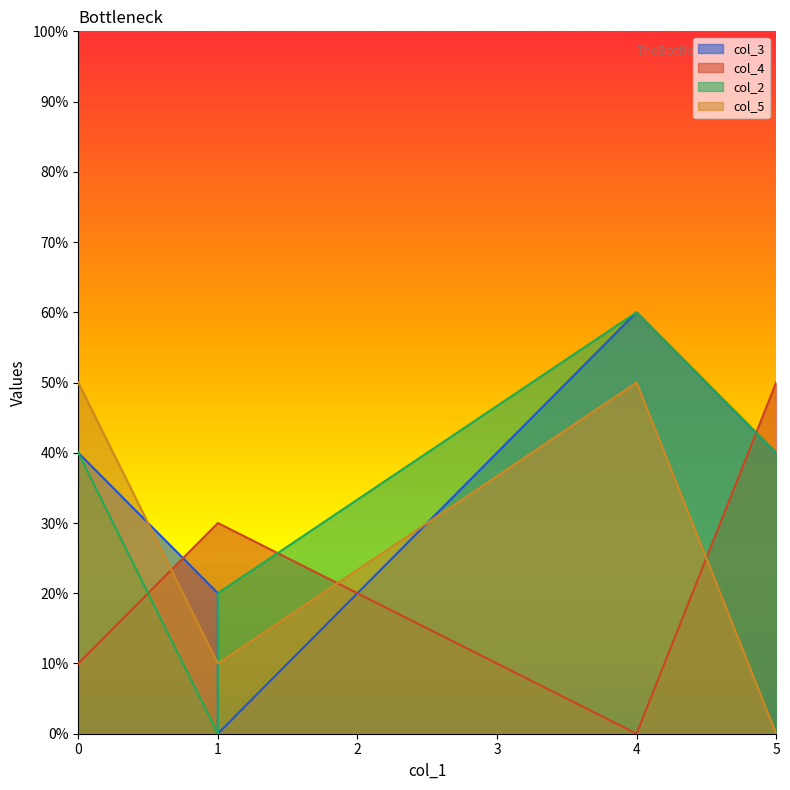

Reading right to left, list all the values displayed in this chart.

col_3: 5=4	4=6	1=0	1=2	0=4
col_4: 5=5	4=0	1=3	1=3	0=1
col_2: 5=4	4=6	1=2	1=0	0=4
col_5: 5=0	4=5	1=1	1=1	0=5